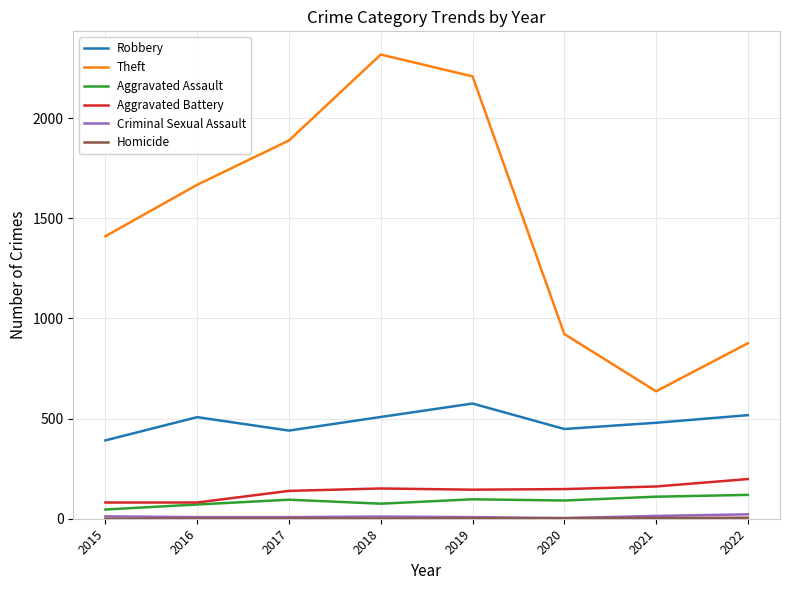

What is the greatest value displayed?

2317